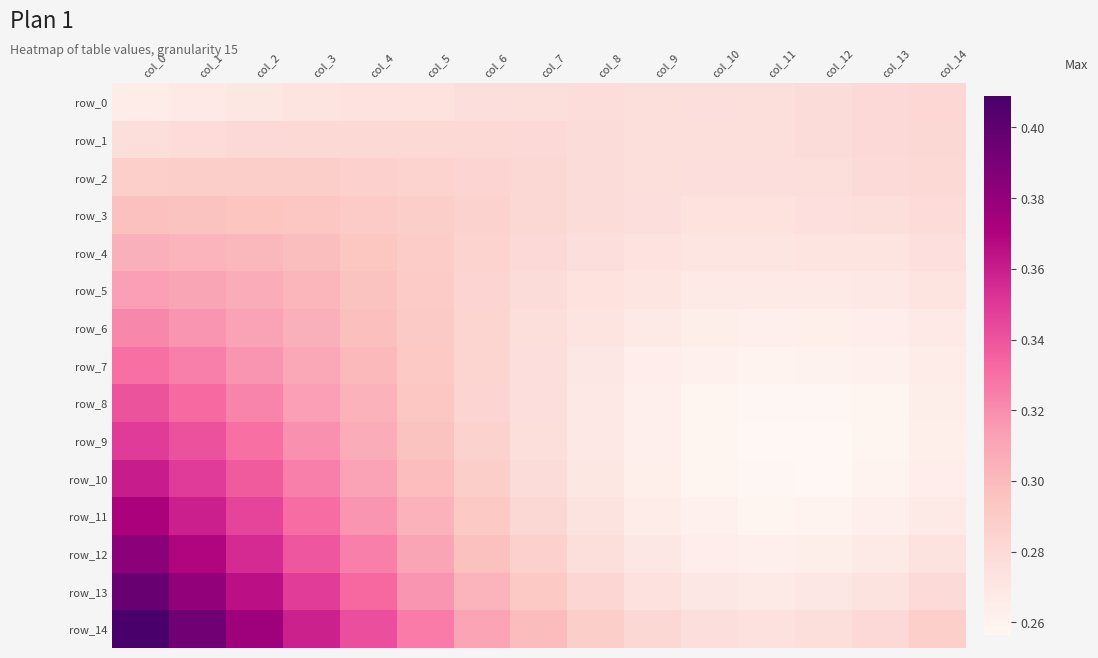

What is the minimum value for row_8?

0.3